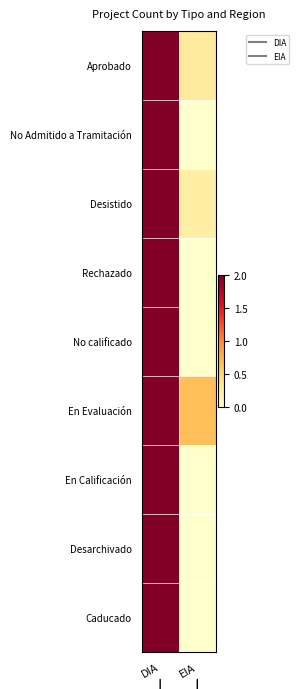

Reading left to right, extract all data points from this chart.

Aprobado: DIA=2.0	EIA=0.3
No Admitido a Tramitación: DIA=2.0	EIA=0.0
Desistido: DIA=2.0	EIA=0.2
Rechazado: DIA=2.0	EIA=0.0
No calificado: DIA=2.0	EIA=0.0
En Evaluación: DIA=2.0	EIA=0.7
En Calificación: DIA=2.0	EIA=0.0
Desarchivado: DIA=2.0	EIA=0.0
Caducado: DIA=2.0	EIA=0.0